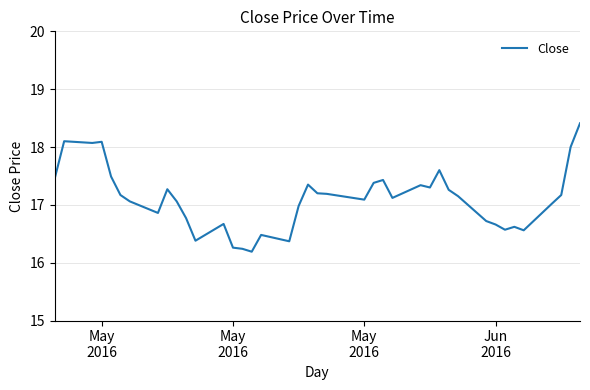

What is the greatest value displayed?

18.4